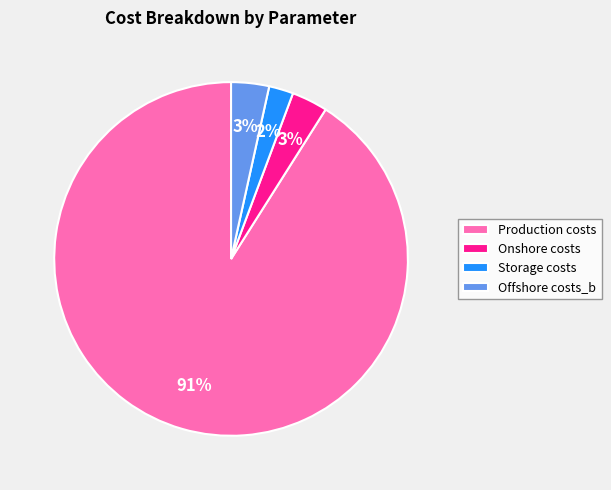

True or false: Onshore costs accounts for 3% of the total.

True